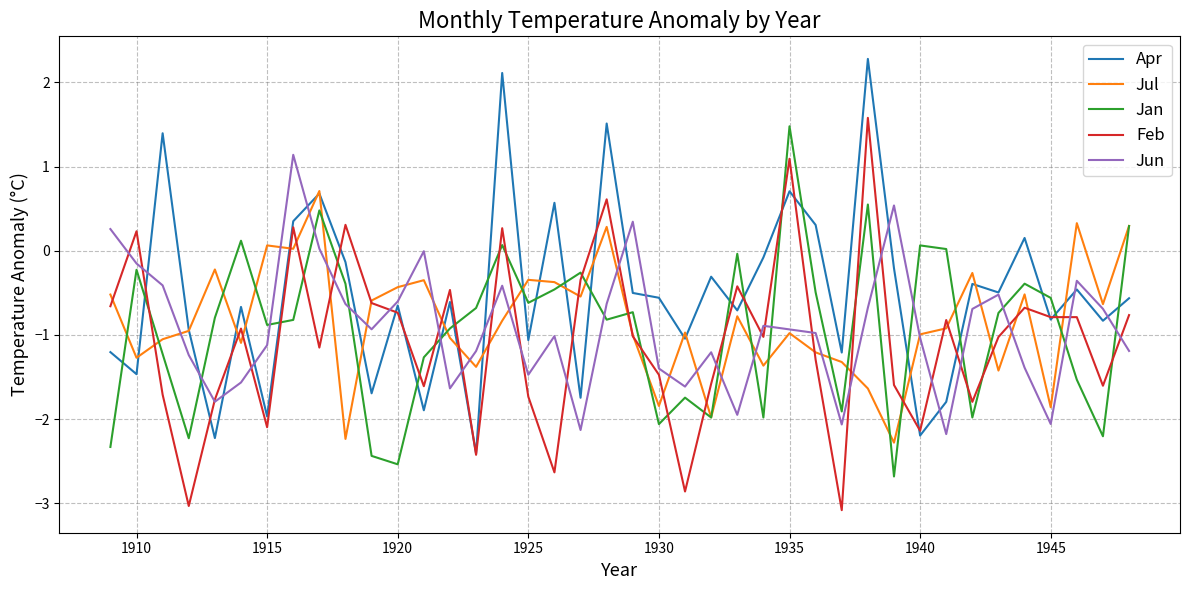

What is the maximum value shown in the chart?

2.3